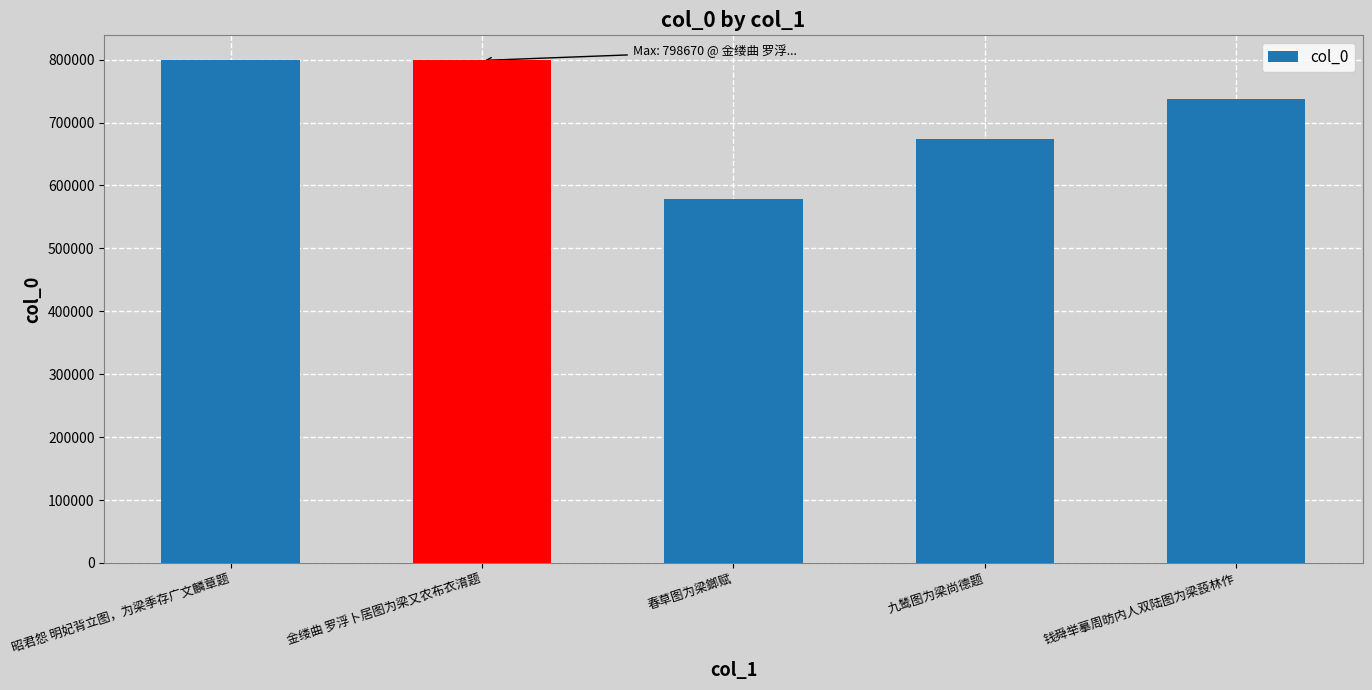

What is the difference between the values at 九鸶图为梁尚德题 and 昭君怨 明妃背立图，为梁季存广文麟章题?

124143